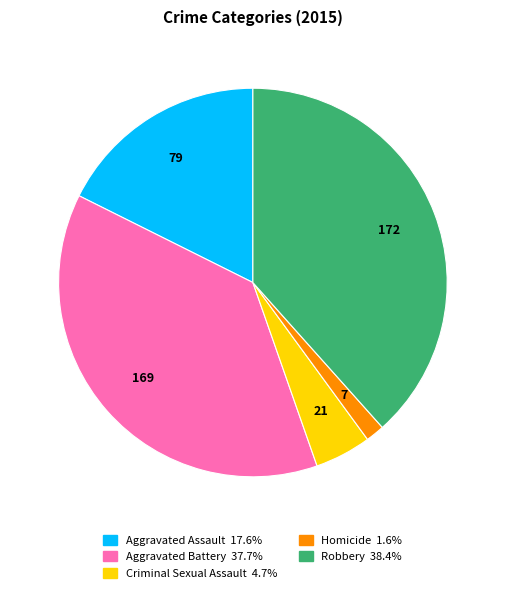

What is the smallest slice in the pie chart?

Homicide